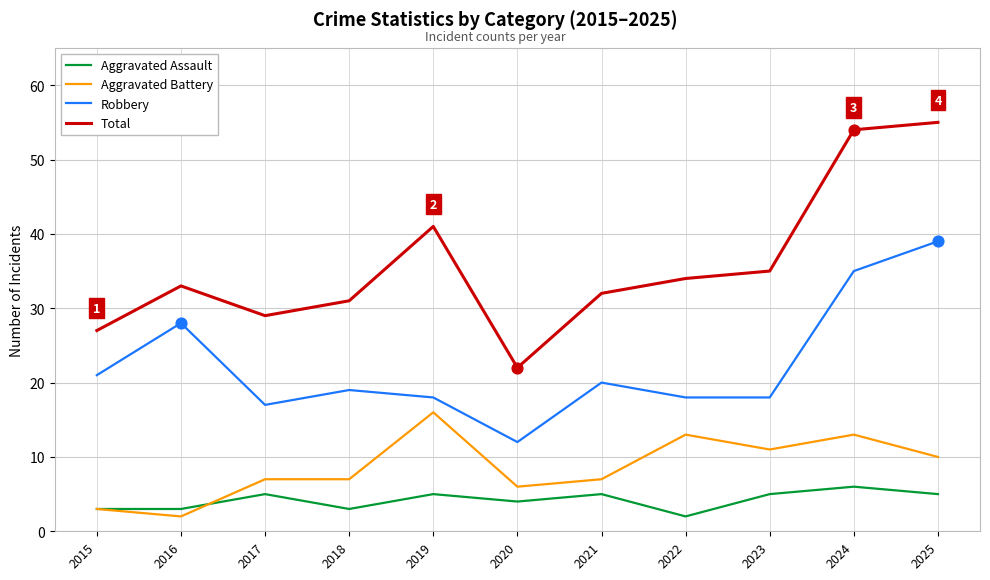

At how many categories does at least one series exceed 5?

11